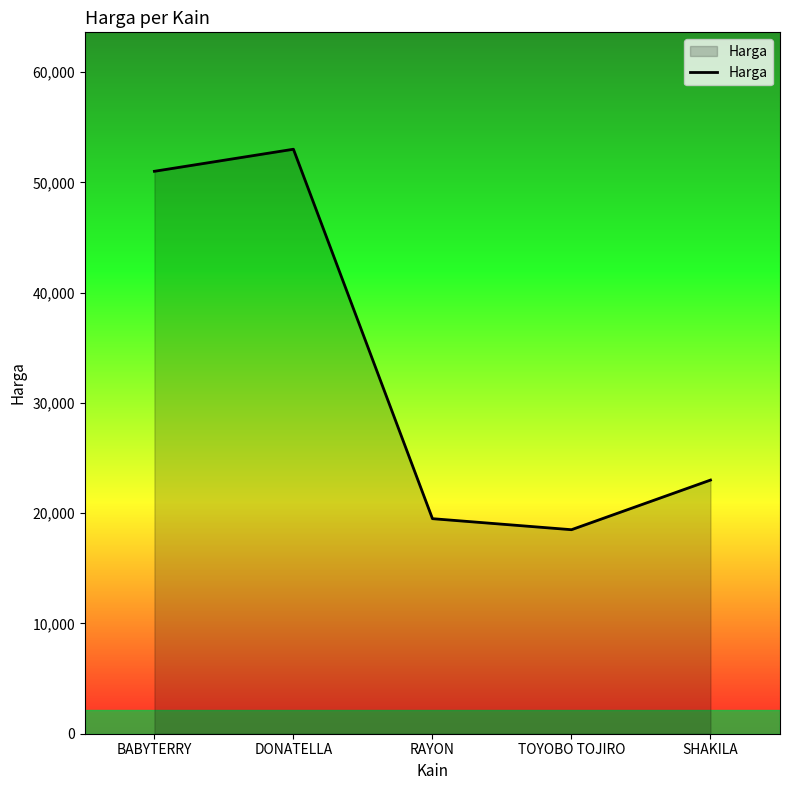

What is the sum of all values?

165000